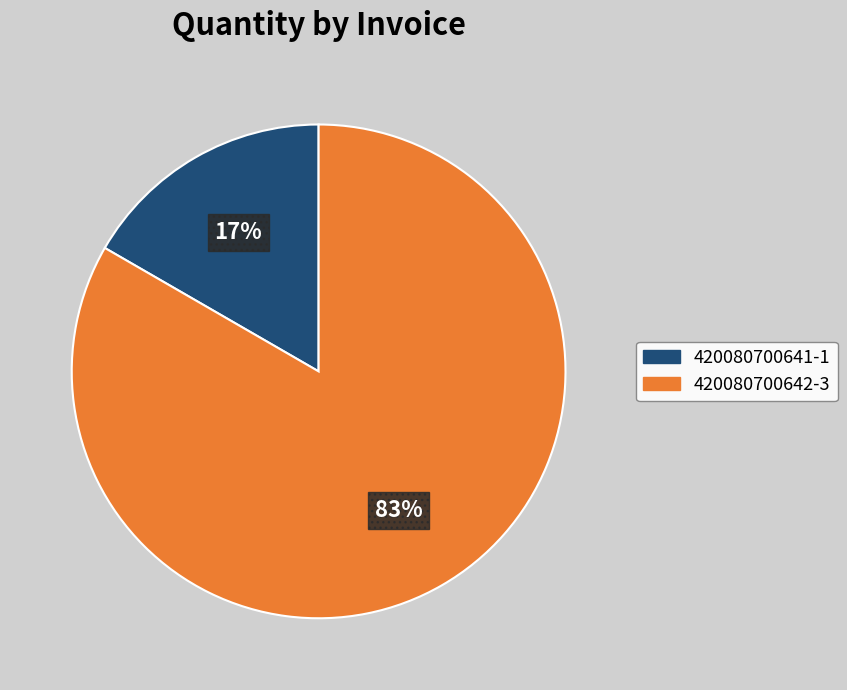

What percentage is the 420080700641-1 slice, to the nearest percent?

17%